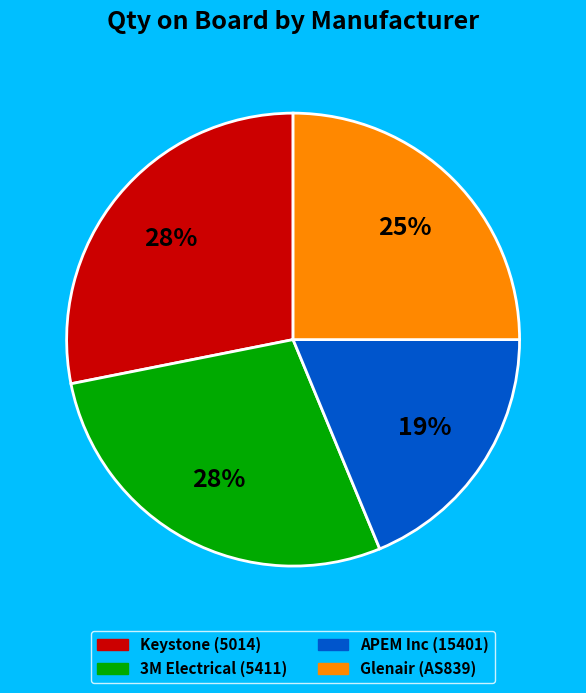

How many segments does this pie chart have?

4